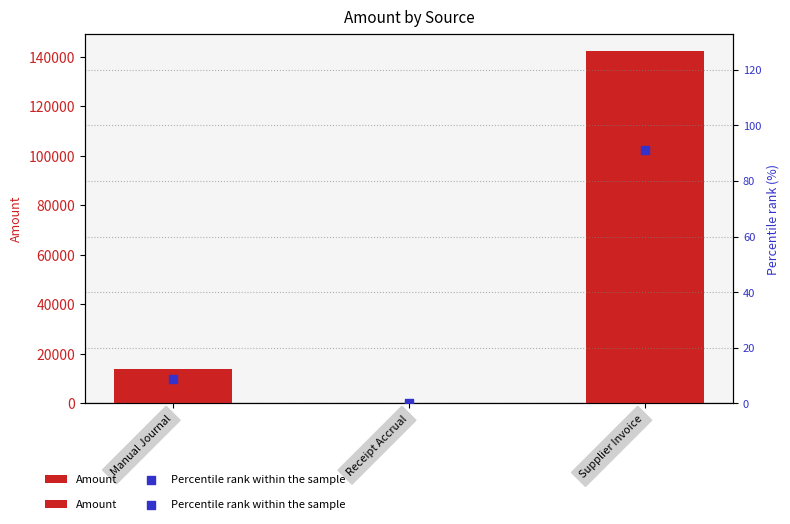

Which series contains the highest Y value?

Amount